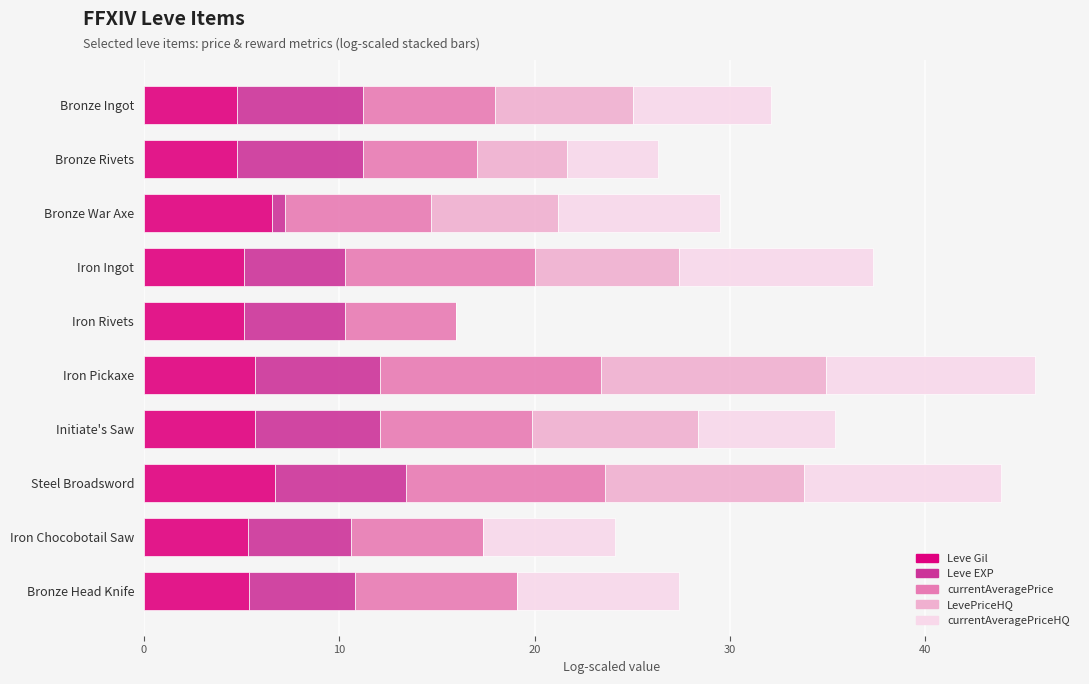

How many distinct data groups are displayed?

5